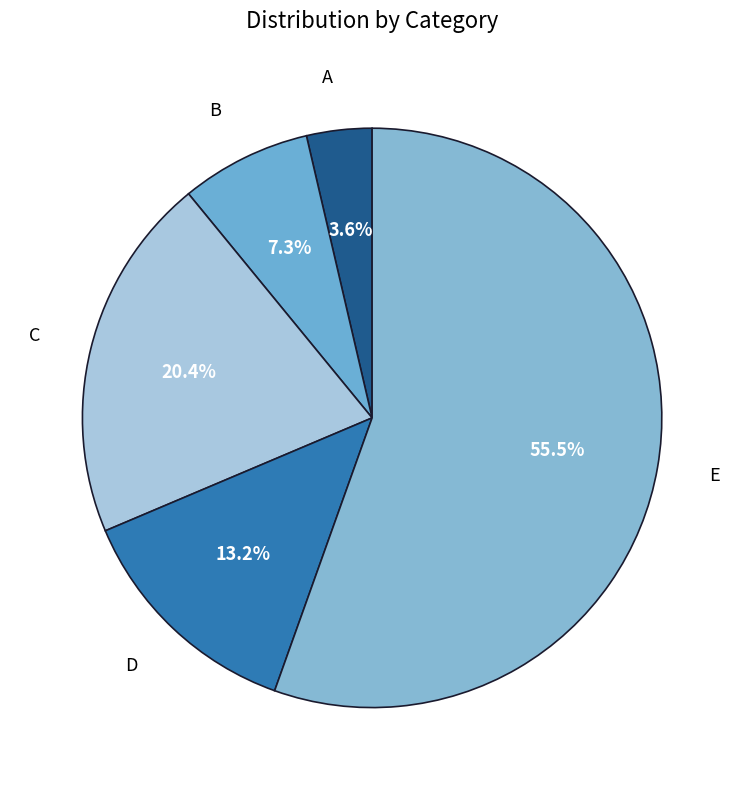

Count the number of slices in the pie.

5